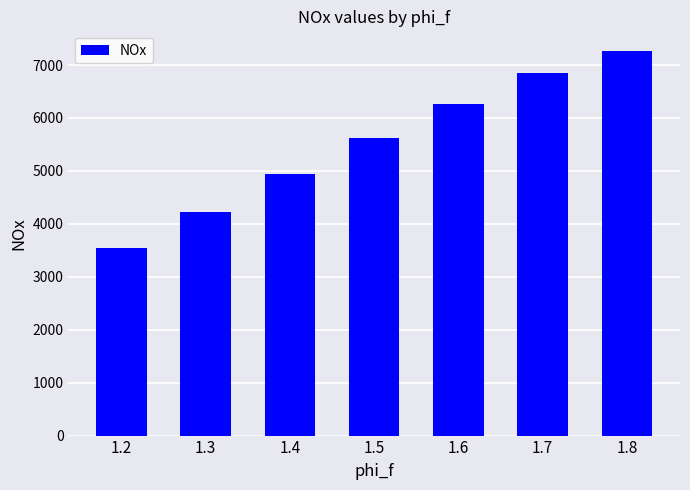

What is the average value?

5534.8